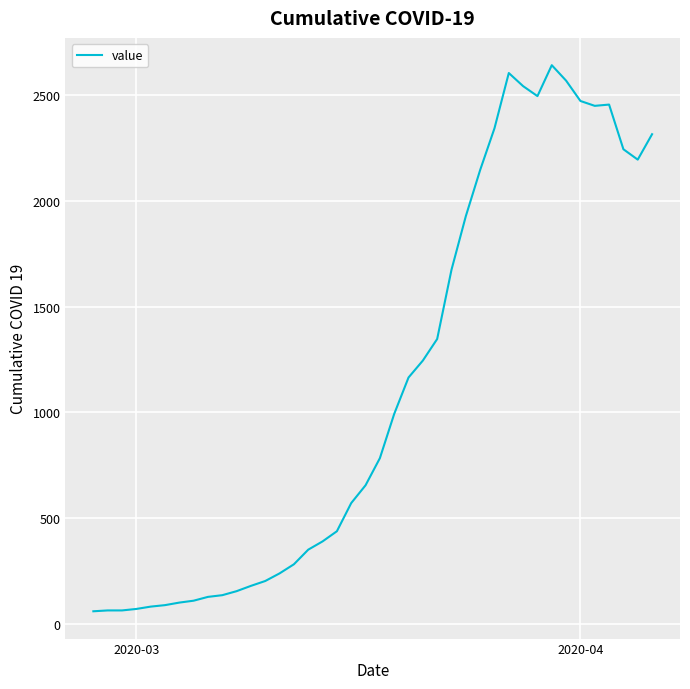

What is the greatest value displayed?

2640